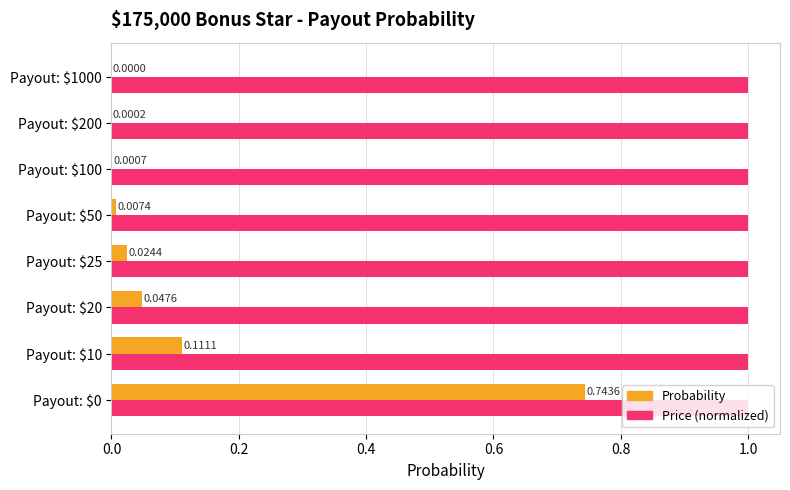

What is the total value across all series at Payout: $50?

1.0